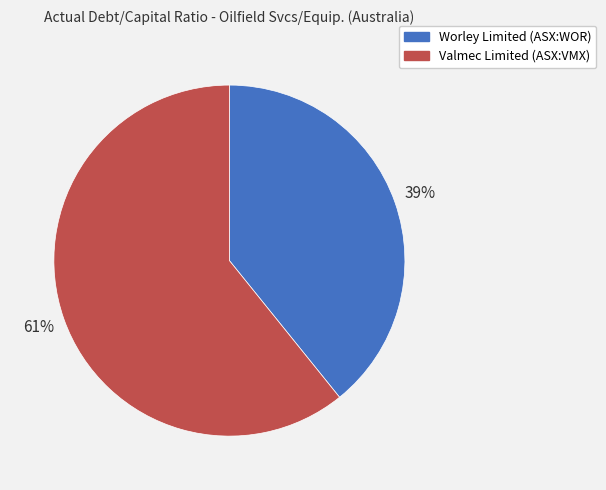

Is it true that Worley Limited (ASX:WOR) is 39% of the pie?

True